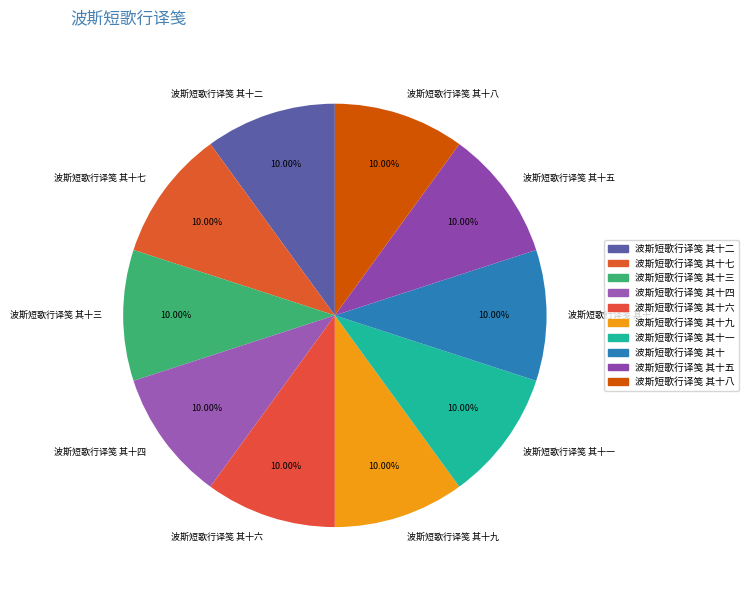

To the nearest percent, what portion does 波斯短歌行译笺 其十四 represent?

10%